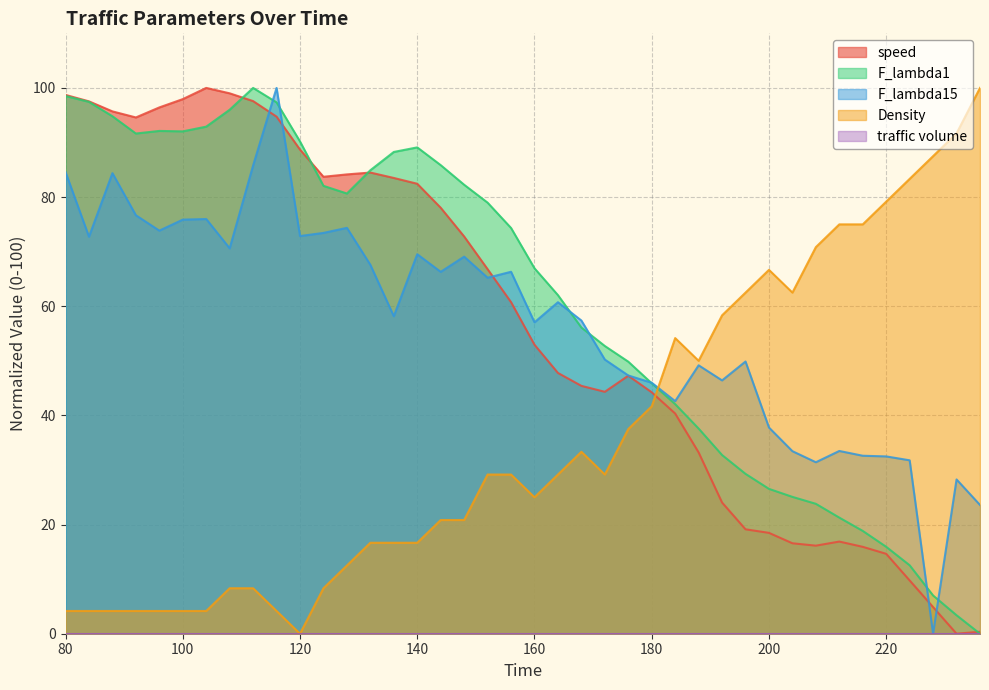

Which has a higher value, 92 or 84?

84